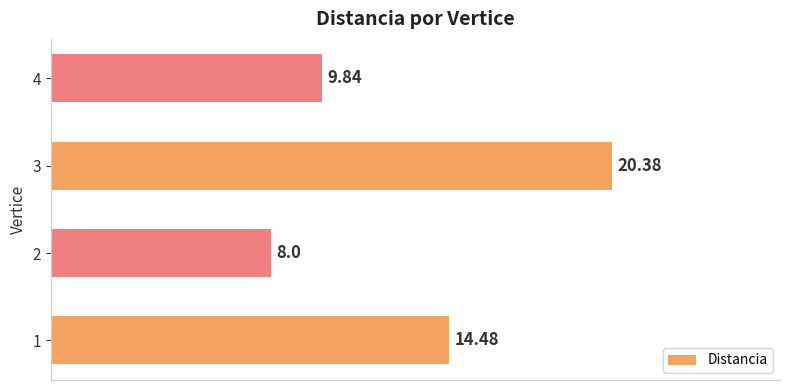

What is the difference between the values at 1 and 2?

6.5